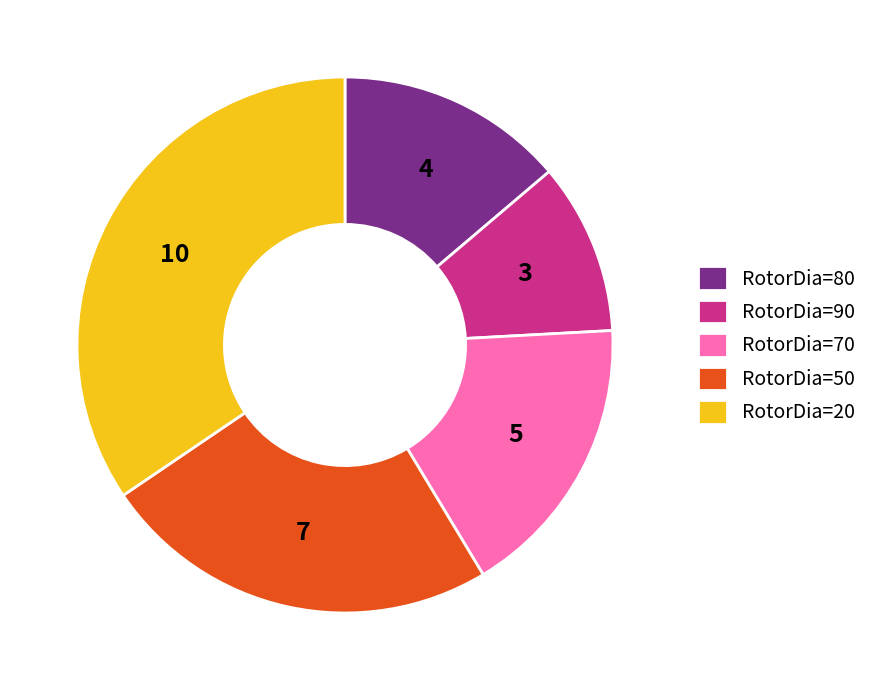

Is the sum of RotorDia=70 and RotorDia=50 greater than half?

No